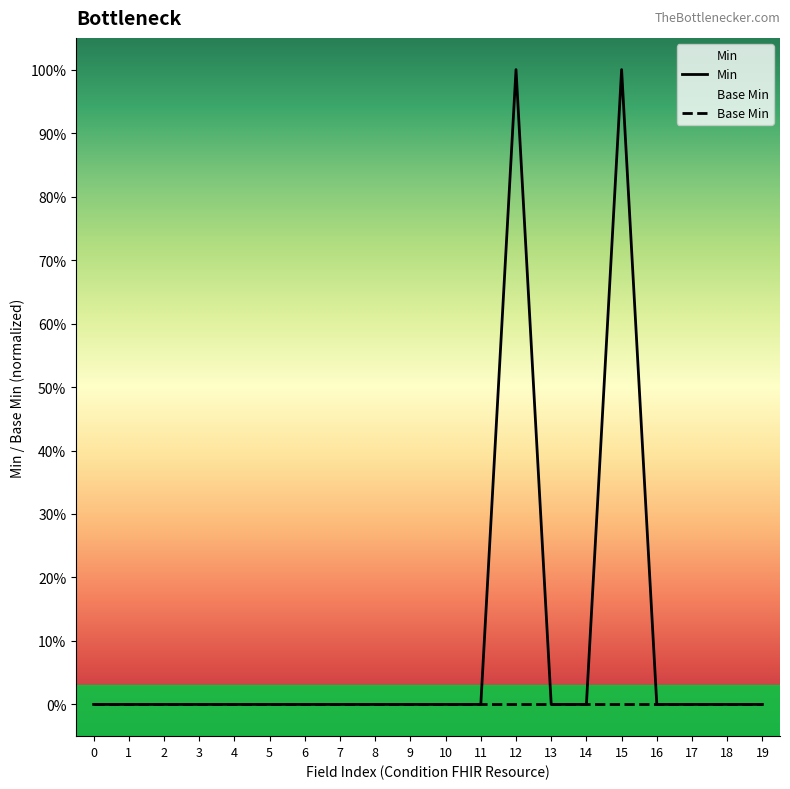

Reading left to right, list all the values displayed in this chart.

Min: 0=0	1=0	2=0	3=0	4=0	5=0	6=0	7=0	8=0	9=0	10=0	11=0	12=1	13=0	14=0	15=1	16=0	17=0	18=0	19=0
Base Min: 0=0	1=0	2=0	3=0	4=0	5=0	6=0	7=0	8=0	9=0	10=0	11=0	12=0	13=0	14=0	15=0	16=0	17=0	18=0	19=0